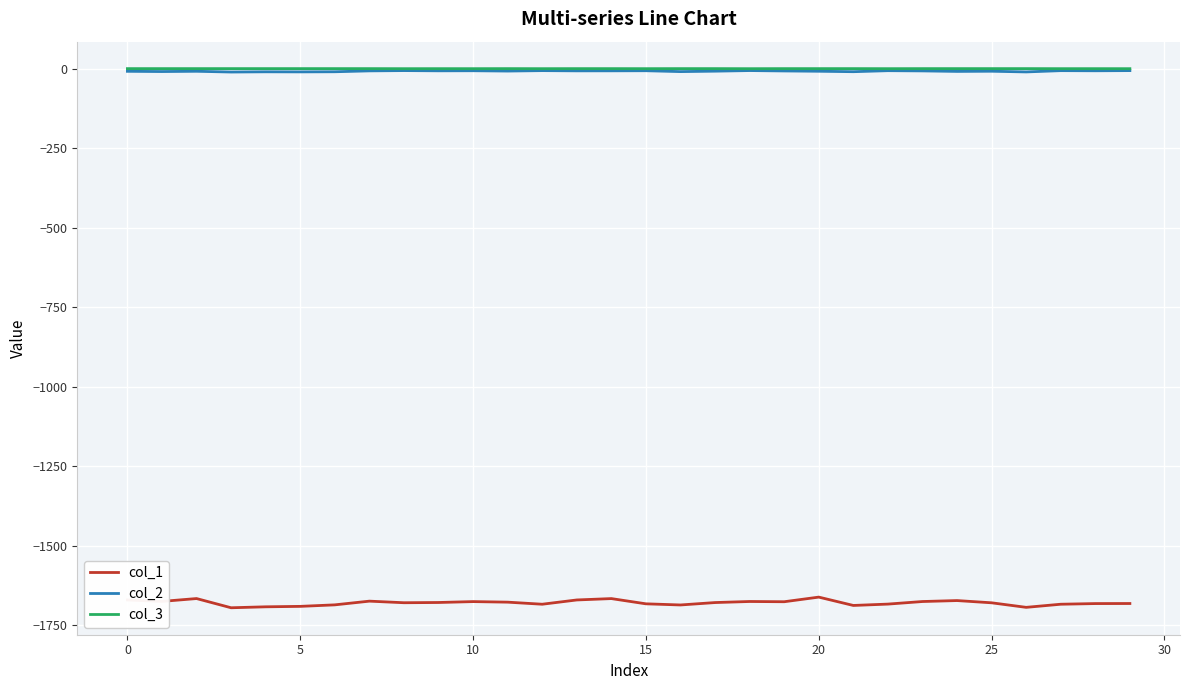

Which series has the widest spread of values?

col_1